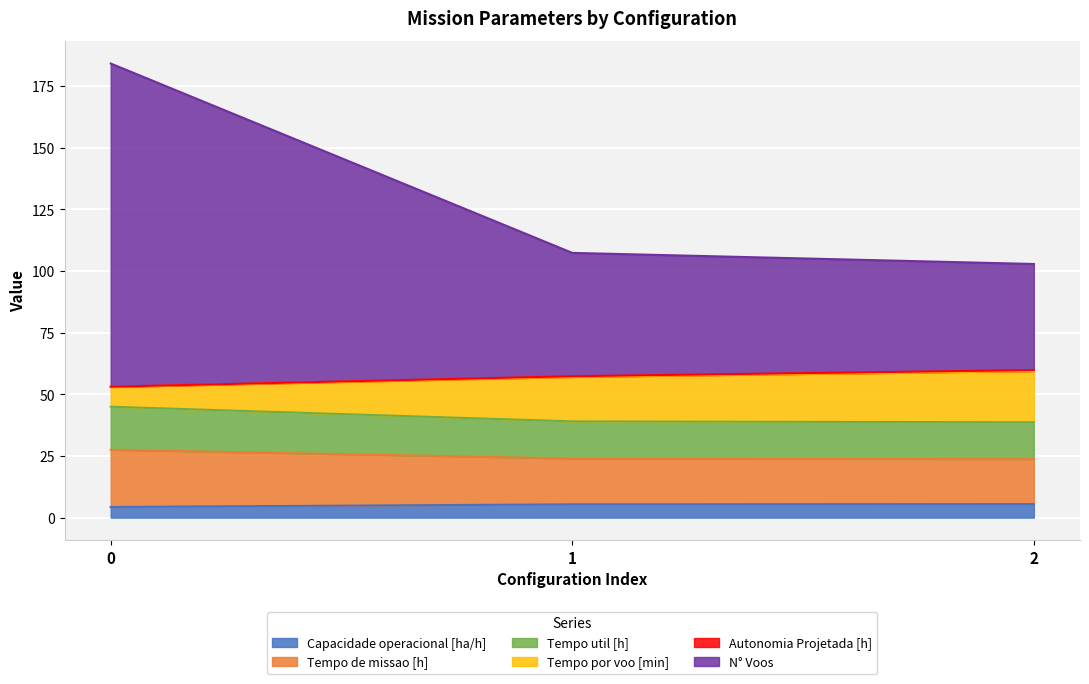

Which has a higher value, 1 or 2?

2